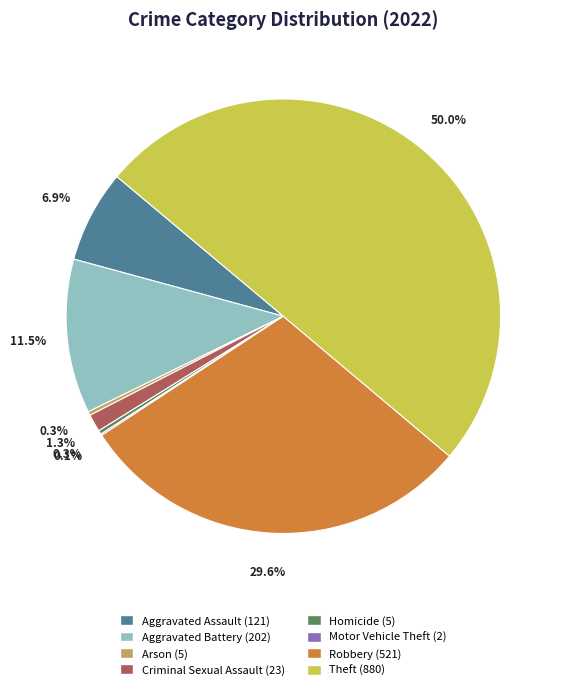

What percentage is the Aggravated Assault slice, to the nearest percent?

7%